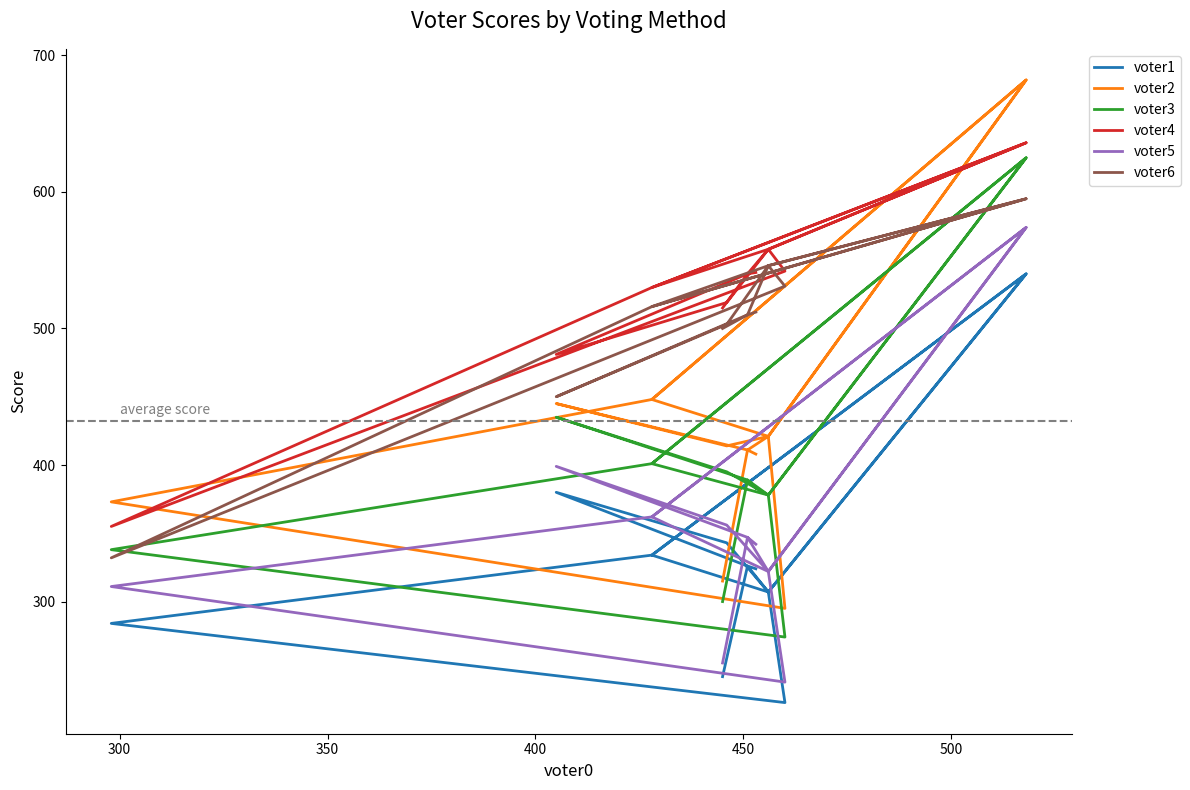

What are all the series names shown in the legend?

voter1, voter2, voter3, voter4, voter5, voter6